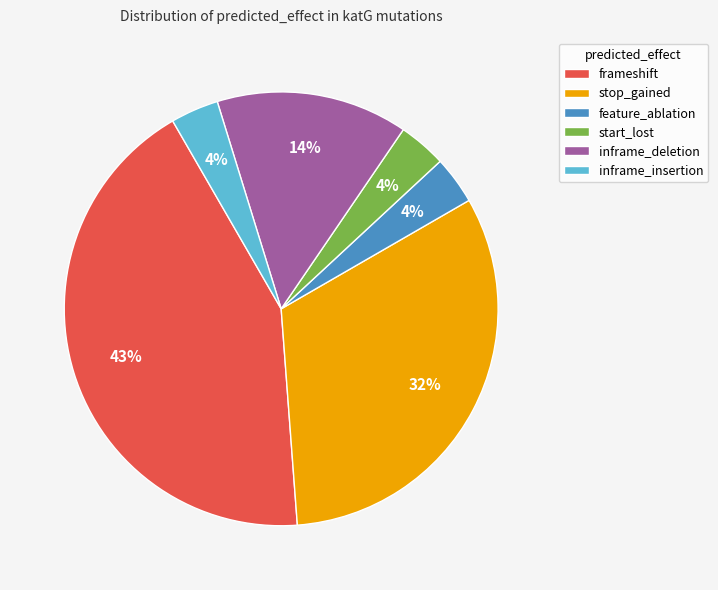

What is the ratio of the value at inframe_insertion to the value at frameshift?

0.1